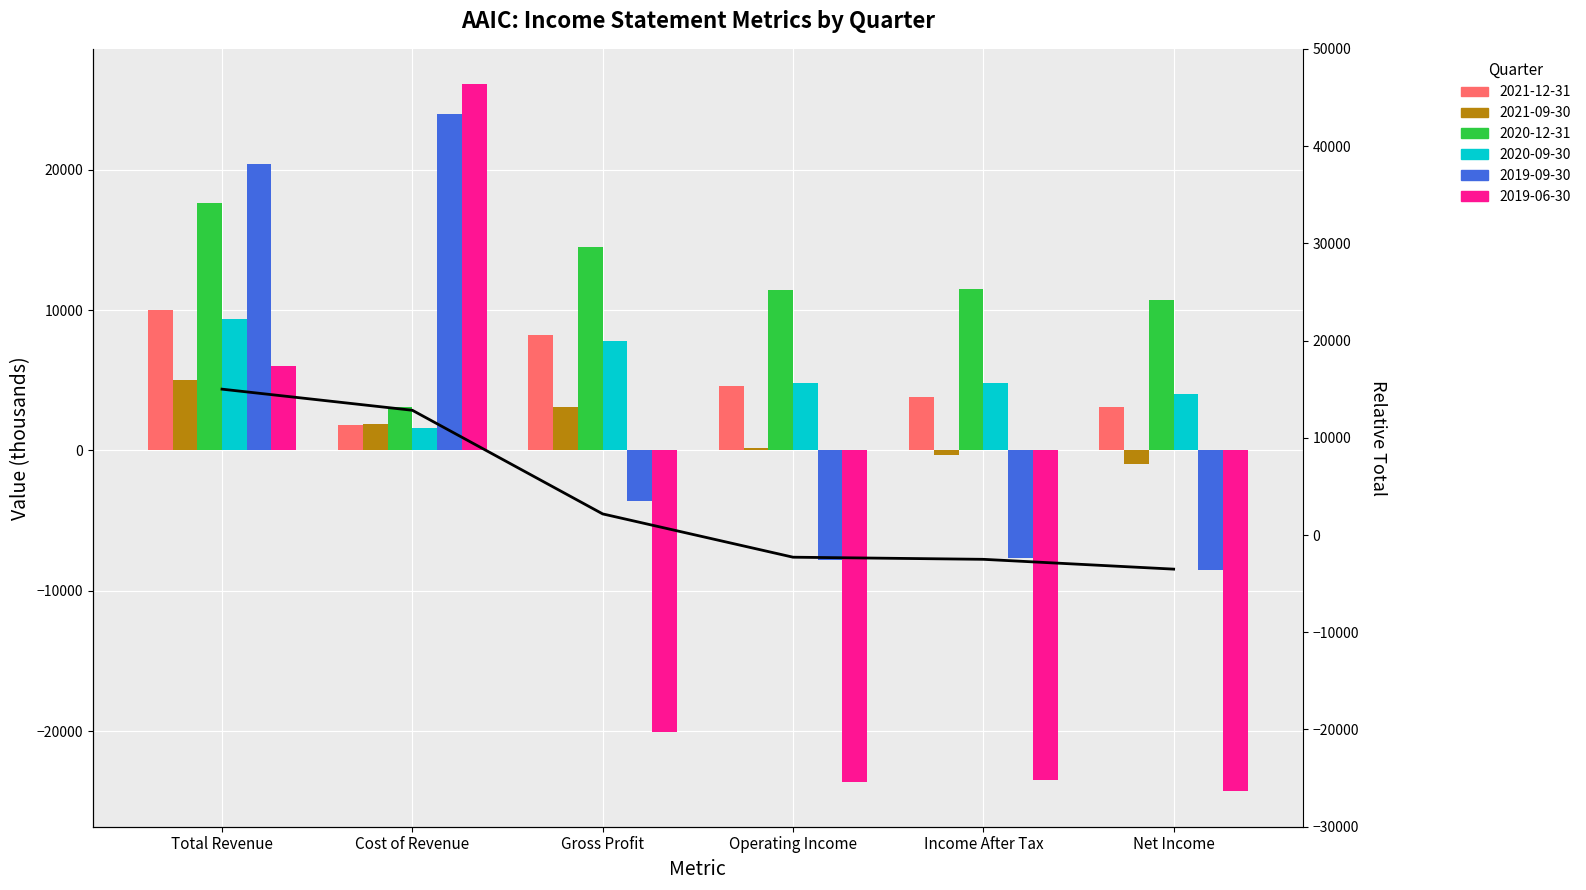

What is the greatest value displayed?

26100